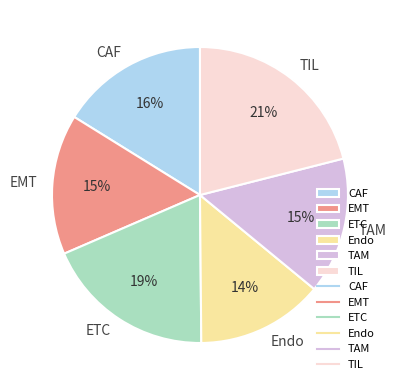

To the nearest percent, what is the combined percentage of TAM and EMT?

30%